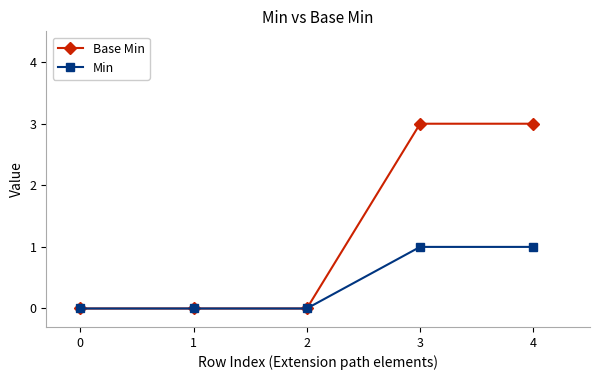

How many distinct data groups are displayed?

2